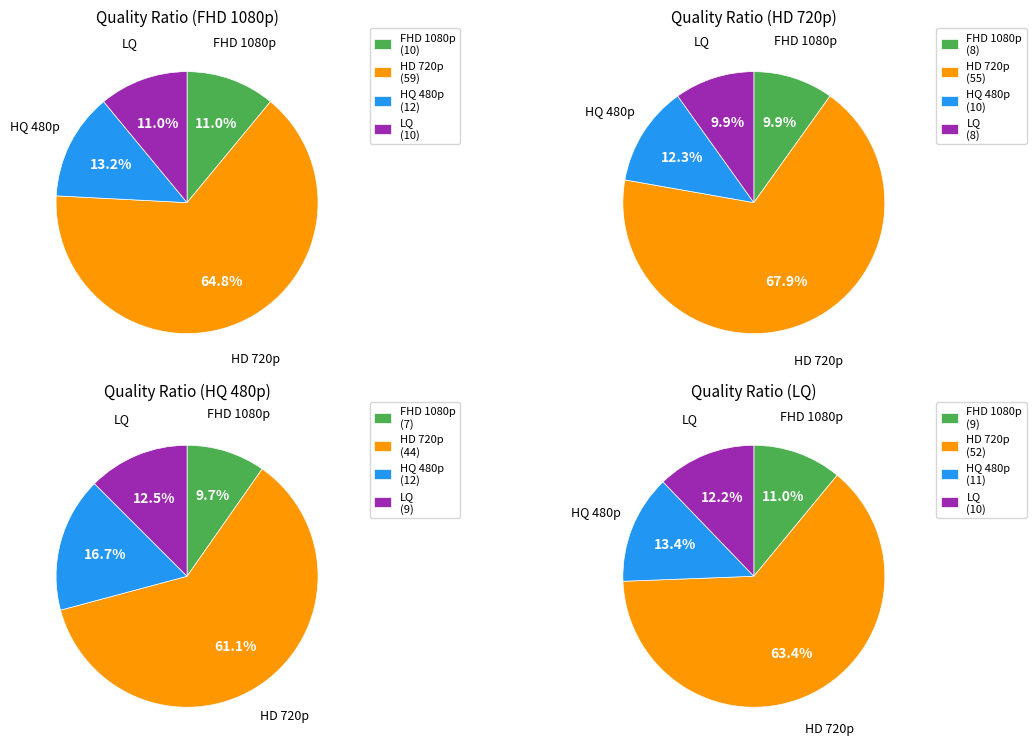

To the nearest percent, what portion does LQ represent?

11%